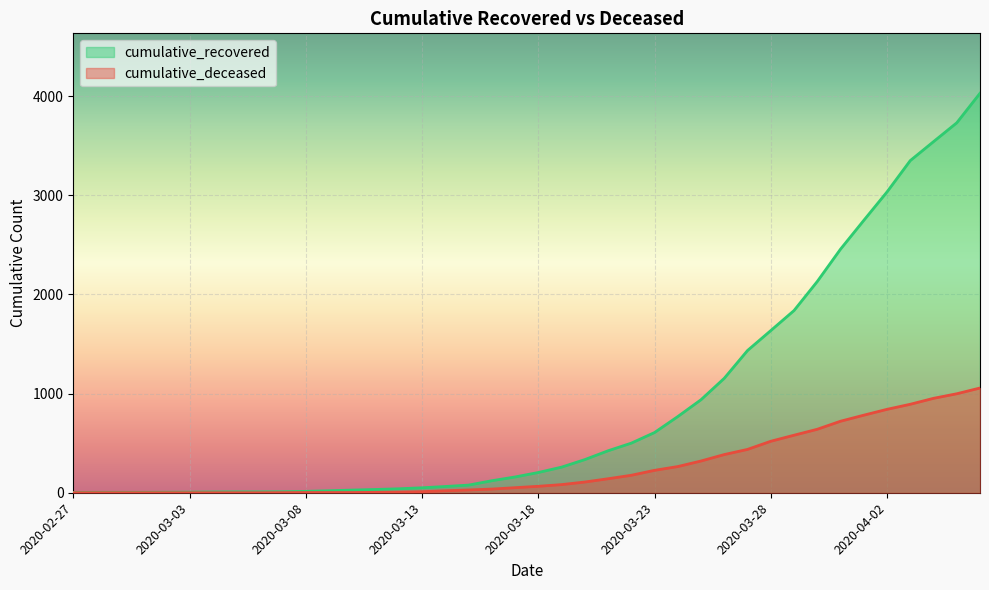

Where does the cumulative_deceased series first go above 65?

2020-03-19